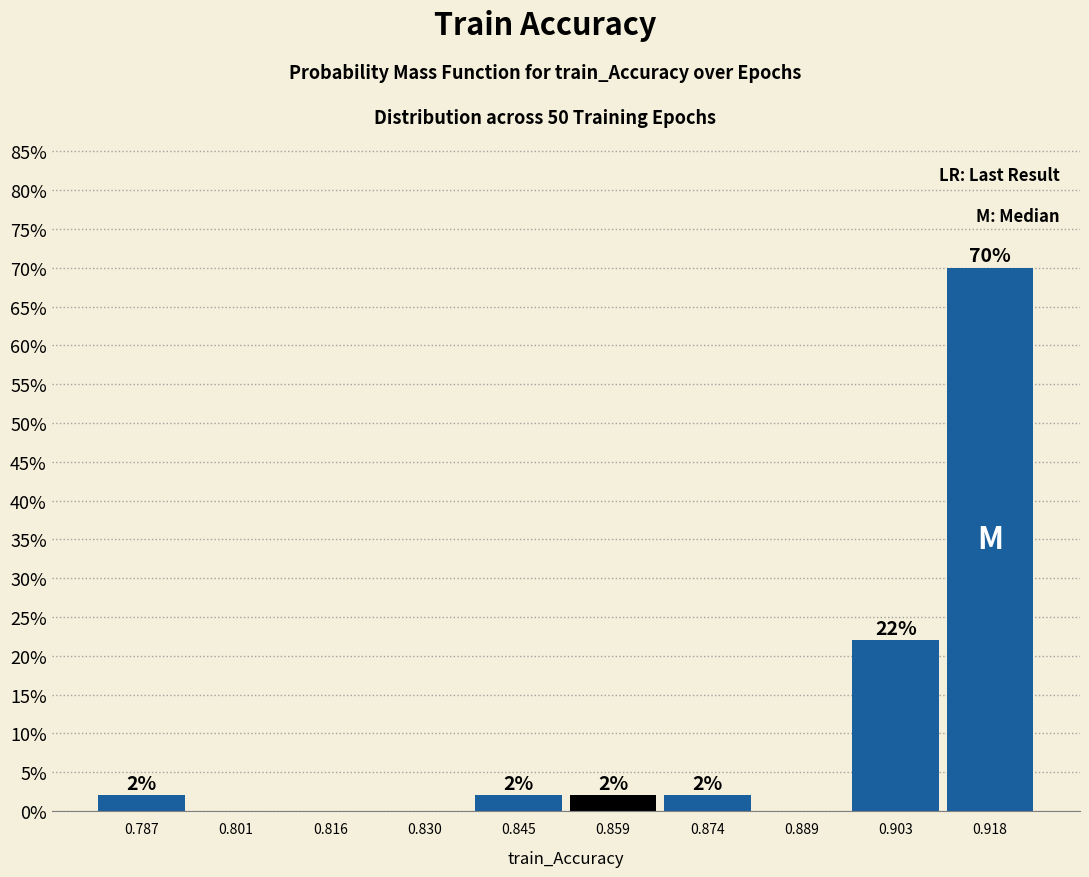

Over which range of the x-axis is the bar tallest?

0.910 to 0.926